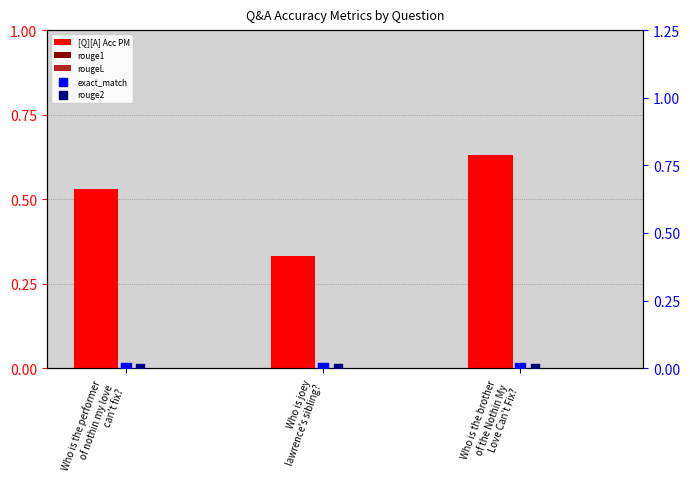

Which series has the widest spread of Y values?

[Q][A] Acc PM